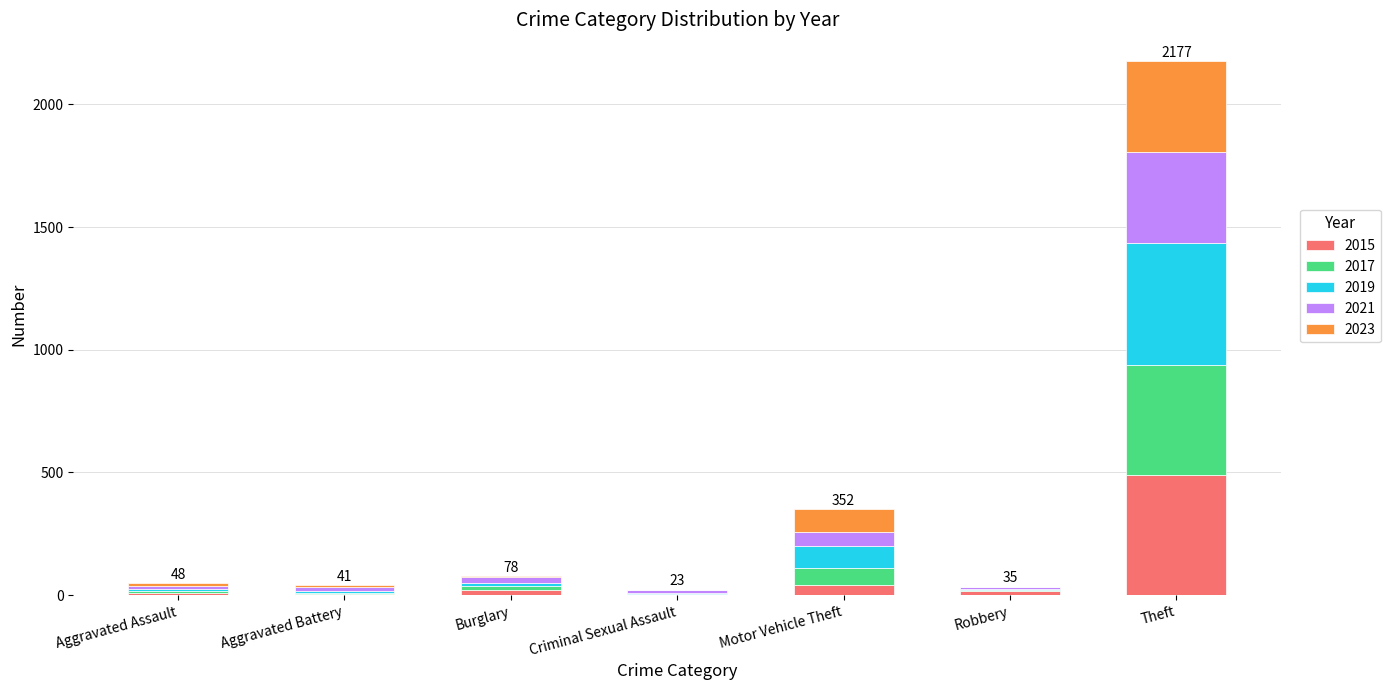

What is the highest value of the 2015 series?

491